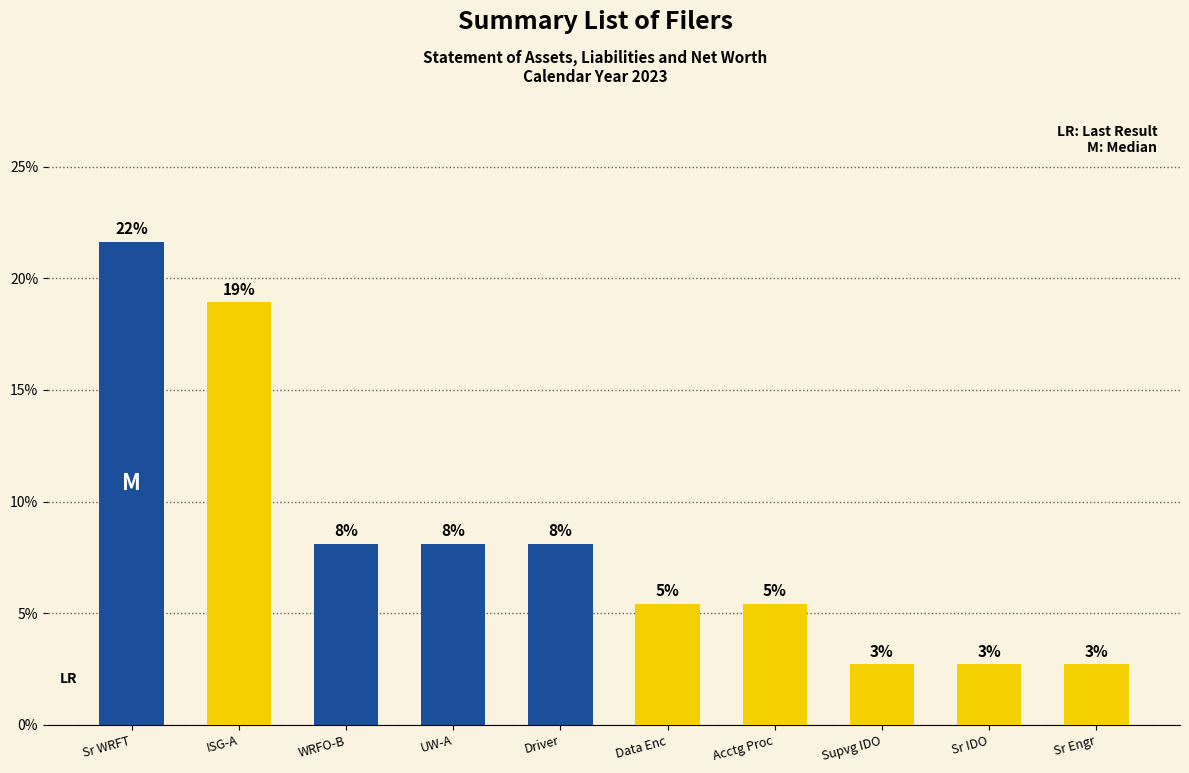

At which label does the data first exceed 8?

Sr WRFT